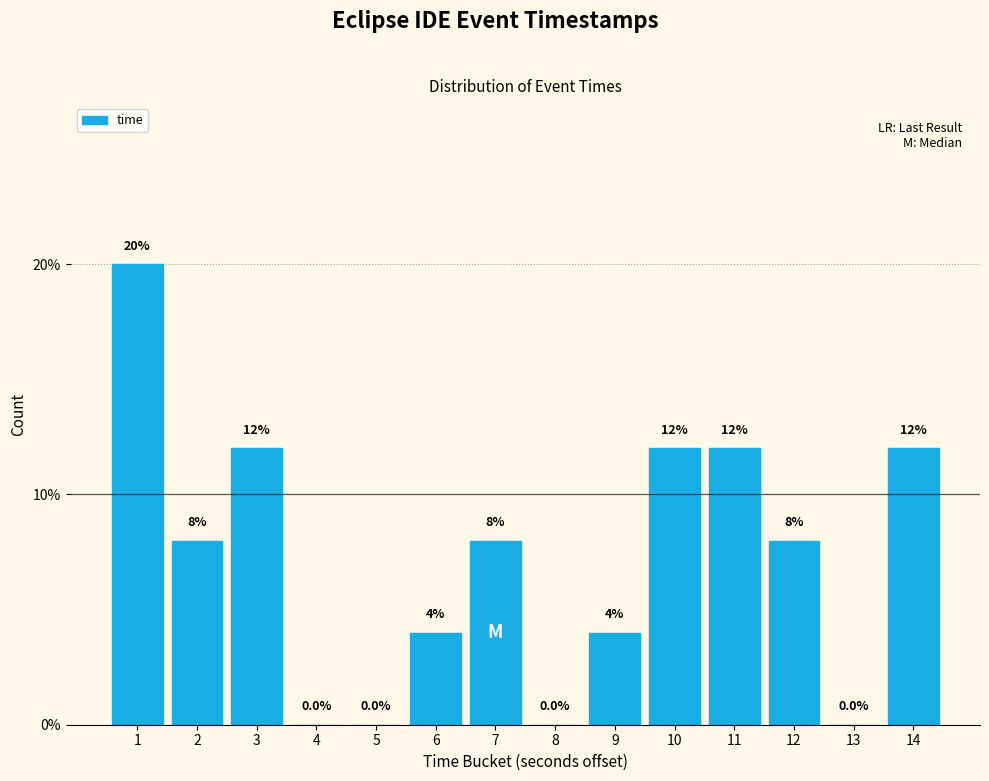

Reading left to right, what are all the values shown in this chart?

1=20	2=8	3=12	4=0	5=0	6=4	7=8	8=0	9=4	10=12	11=12	12=8	13=0	14=12